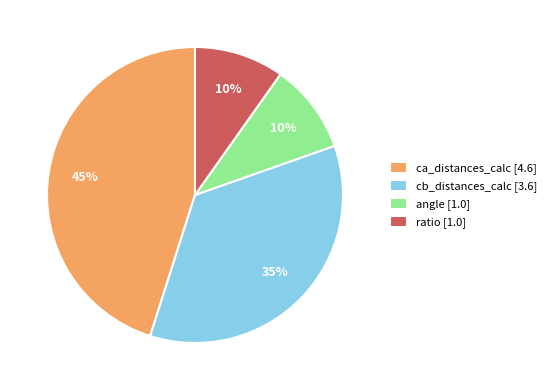

What is the ratio of the value at angle to the value at cb_distances_calc?

0.3